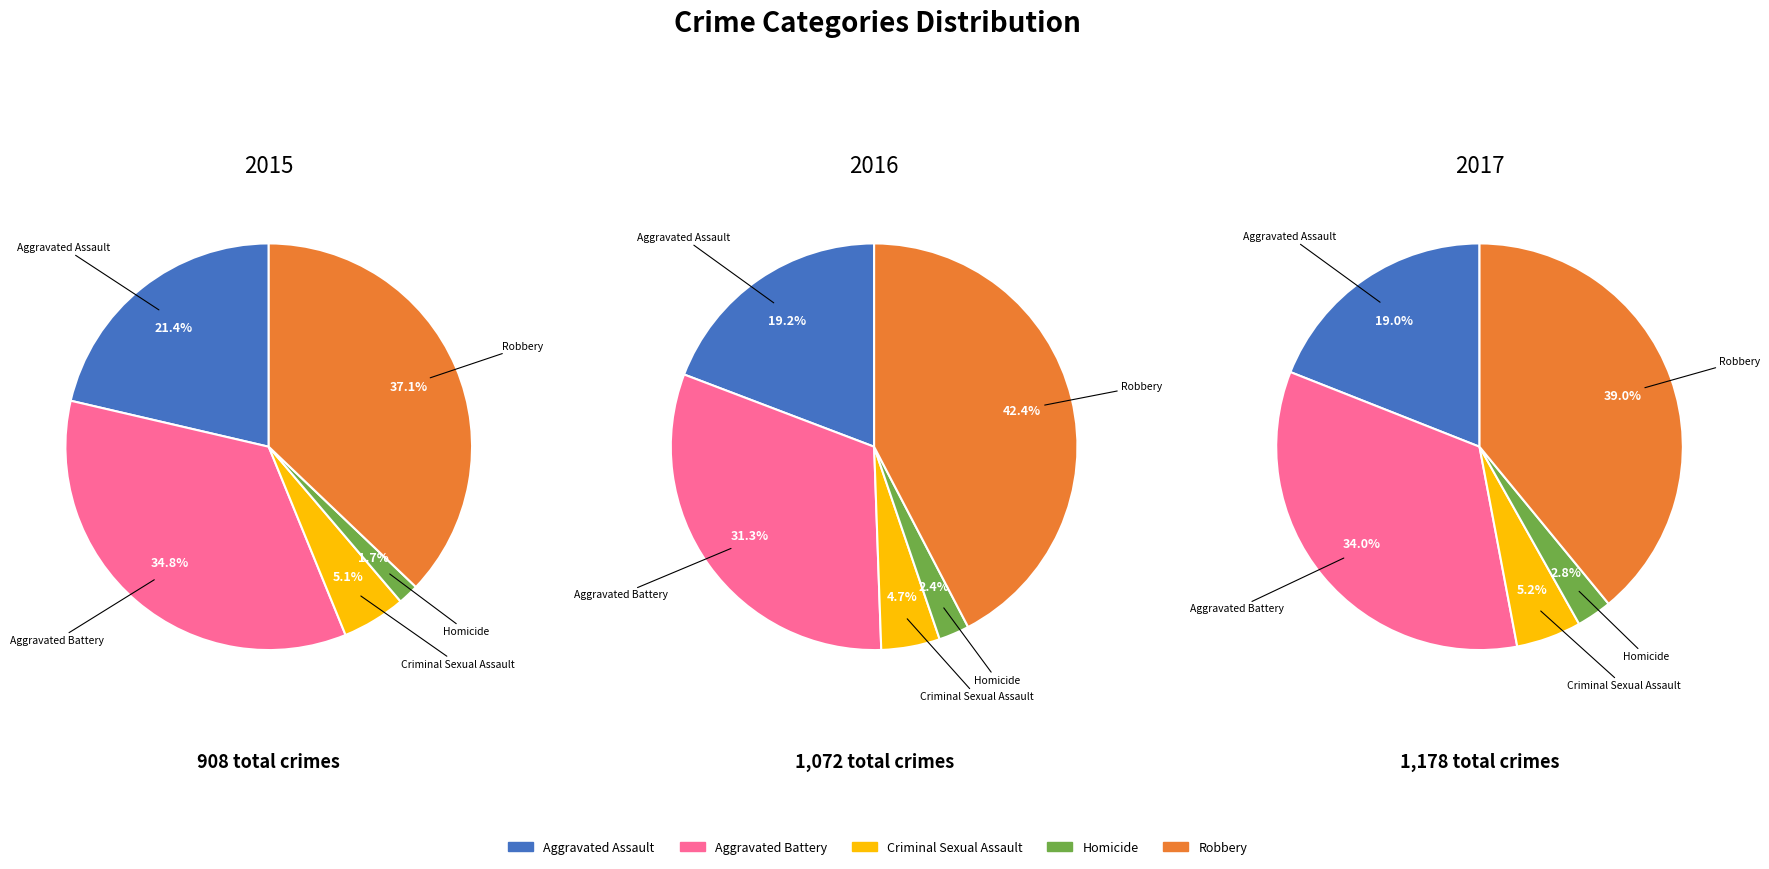

At Aggravated Battery, list the series in order from largest to smallest.

2017, 2016, 2015